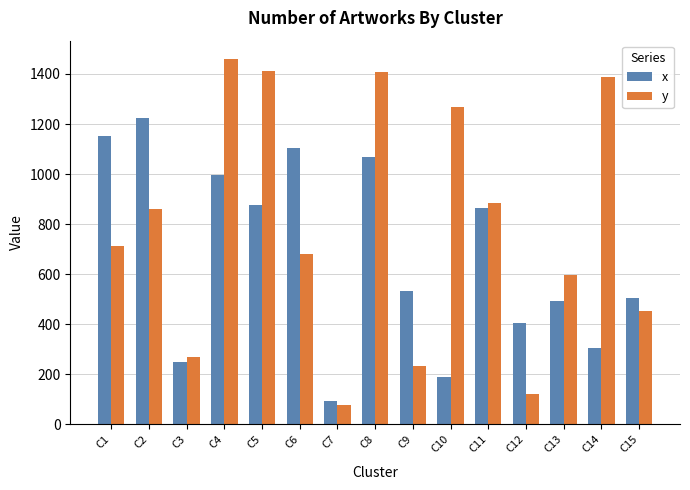

True or false: x has a value of 1224 at C2.

True